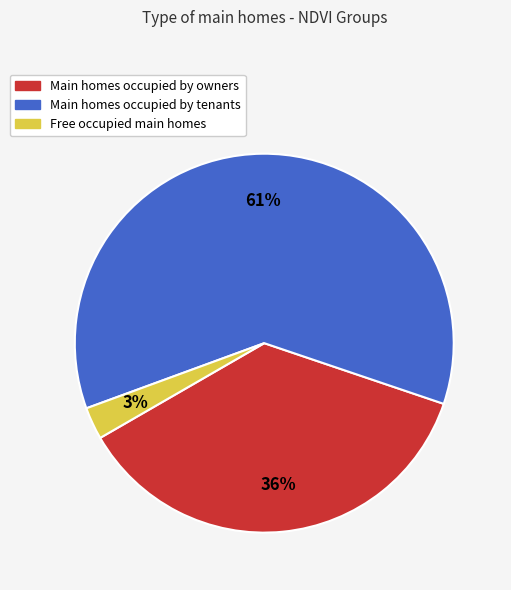

Is there any slice that represents more than half of the pie?

Yes